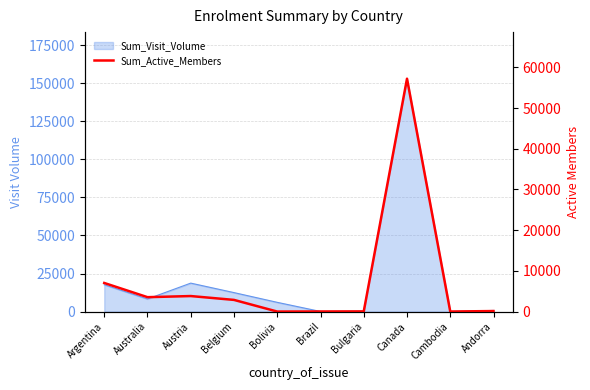

What position from the right is Austria?

8